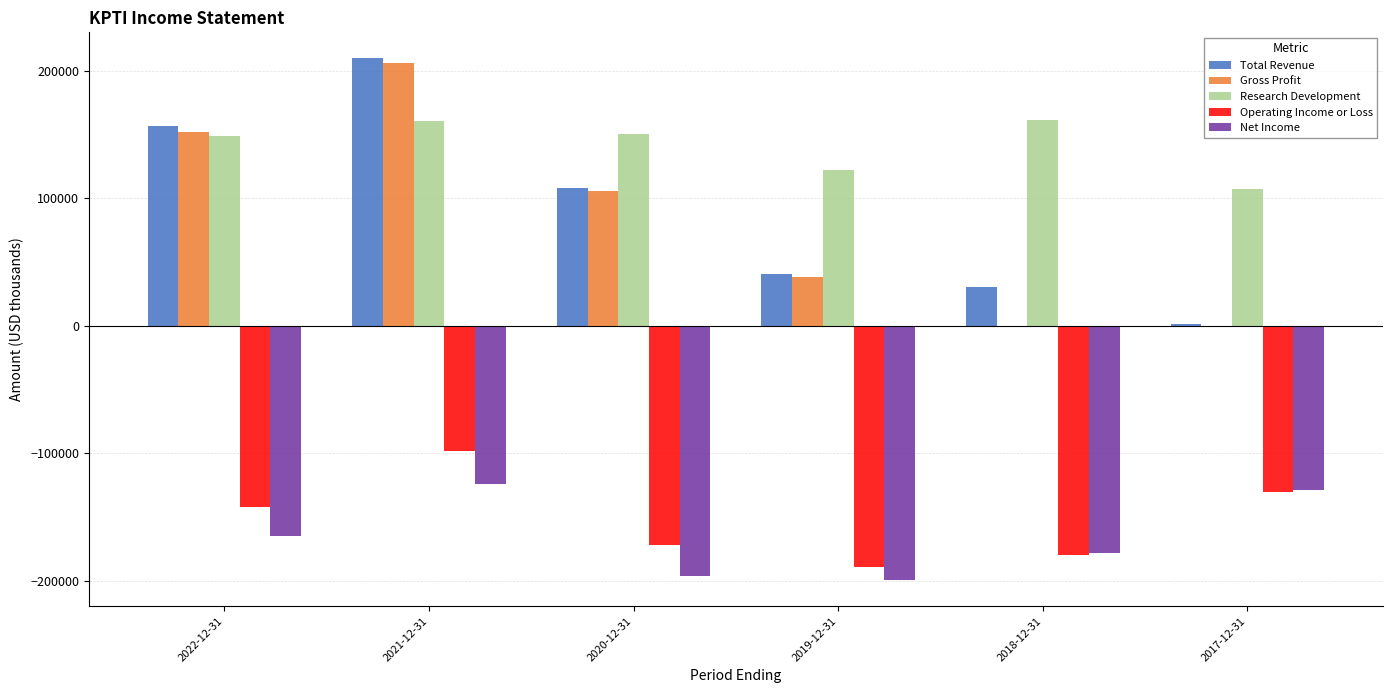

What is the greatest value displayed?

209800